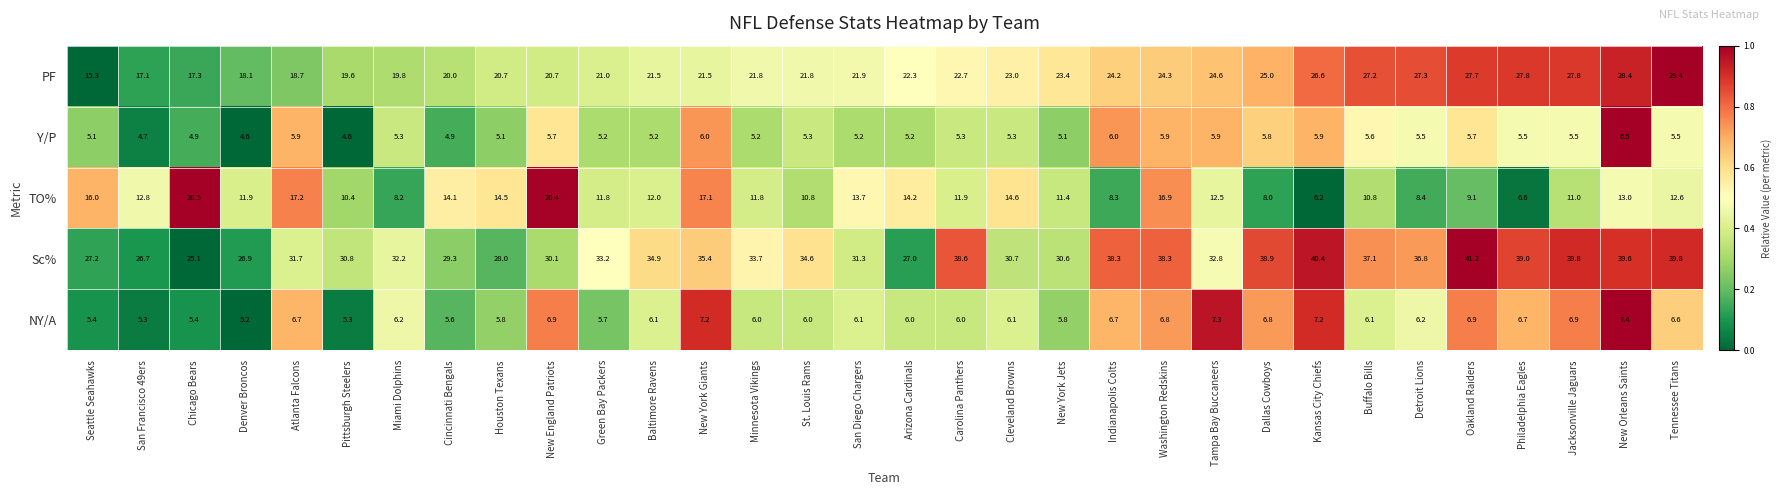

What is the sum of all Y/P values?

173.1